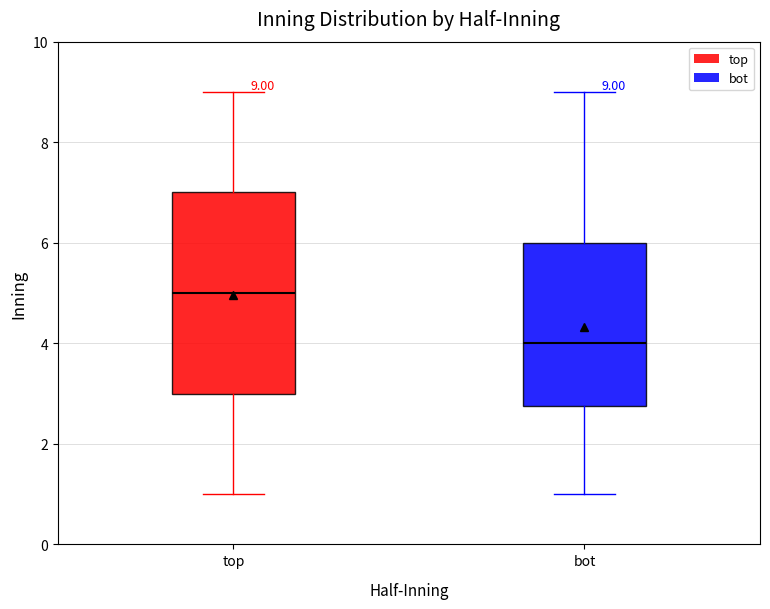

Comparing the boxes themselves (not the whiskers), which one is the tallest?

top